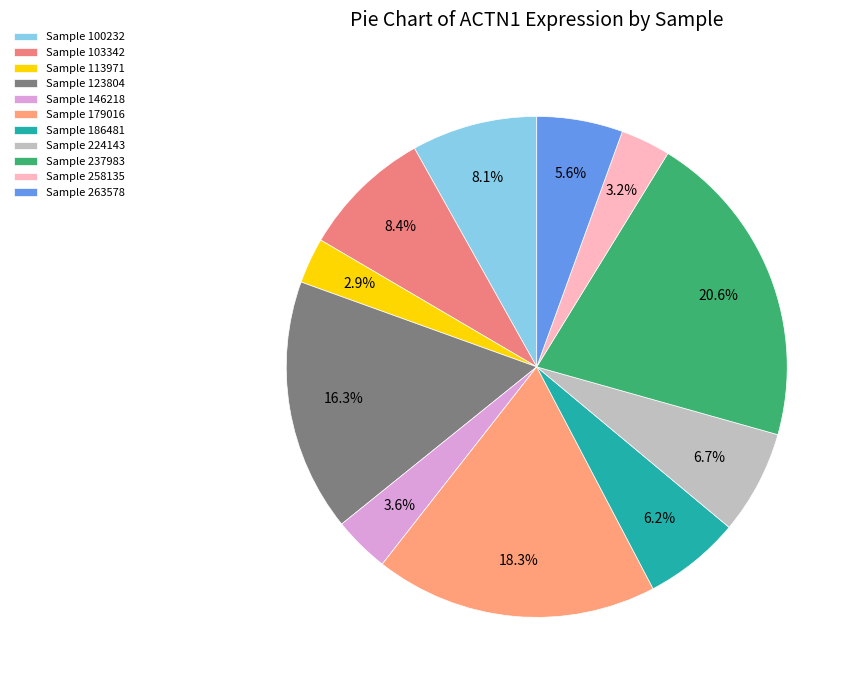

What is the smallest slice in the pie chart?

113971